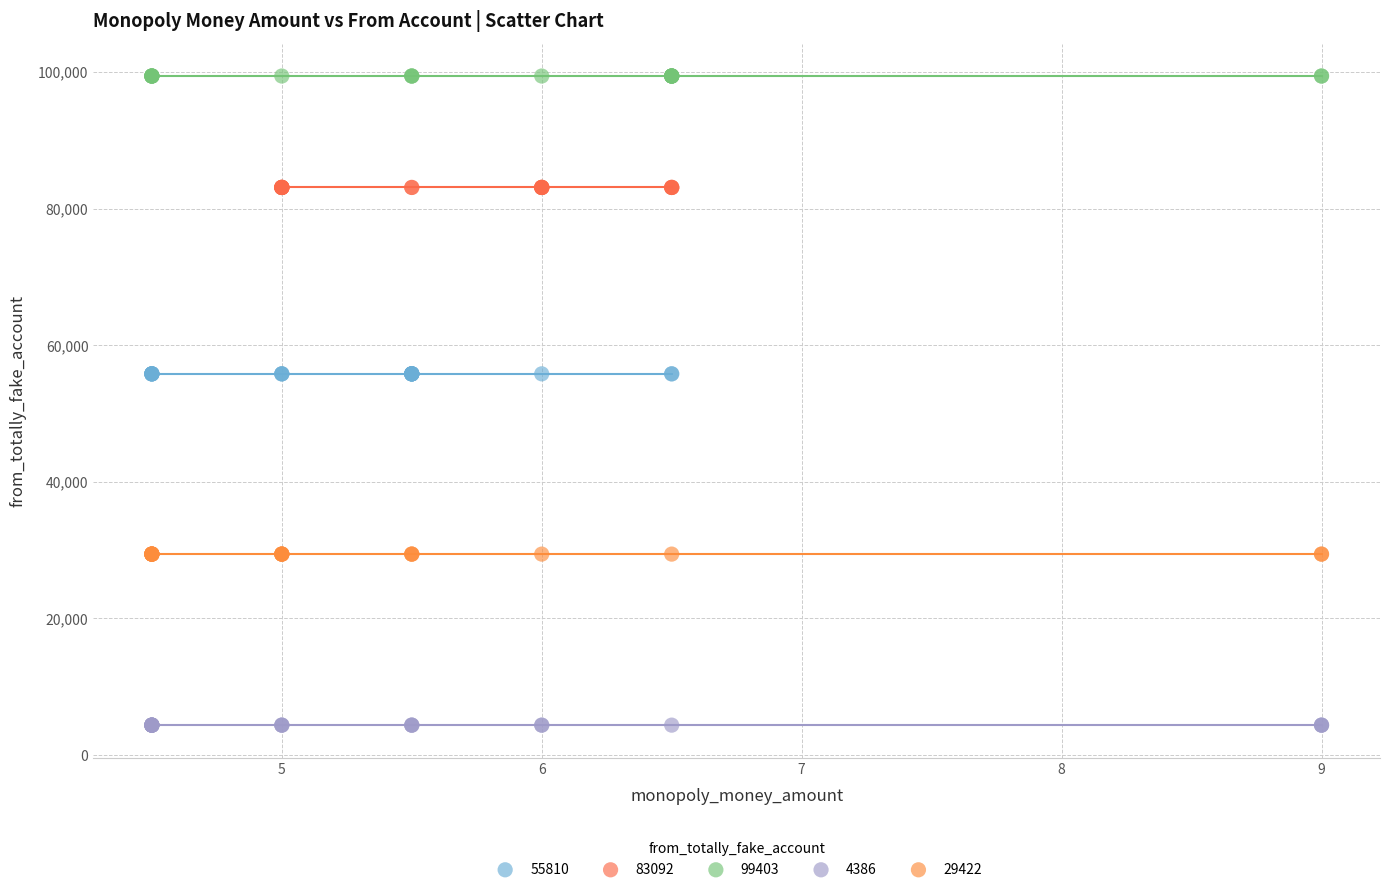

Which series reaches the minimum Y coordinate?

4386